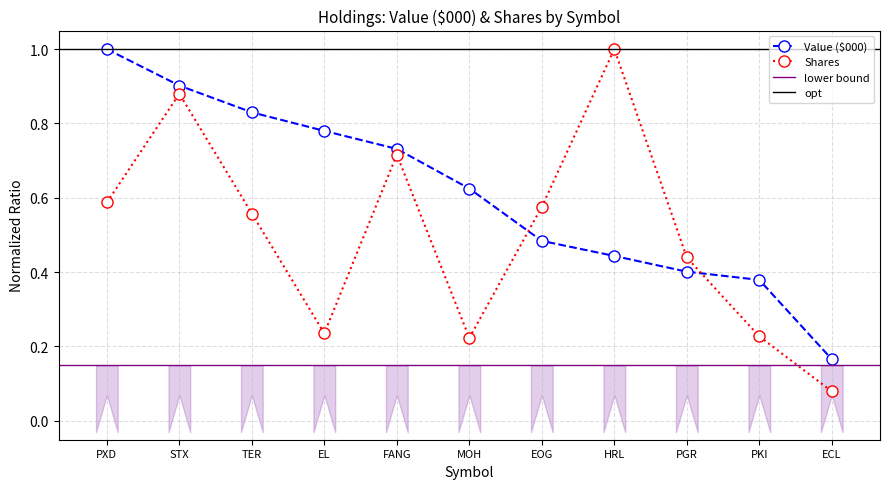

What position from the right is PXD?

11